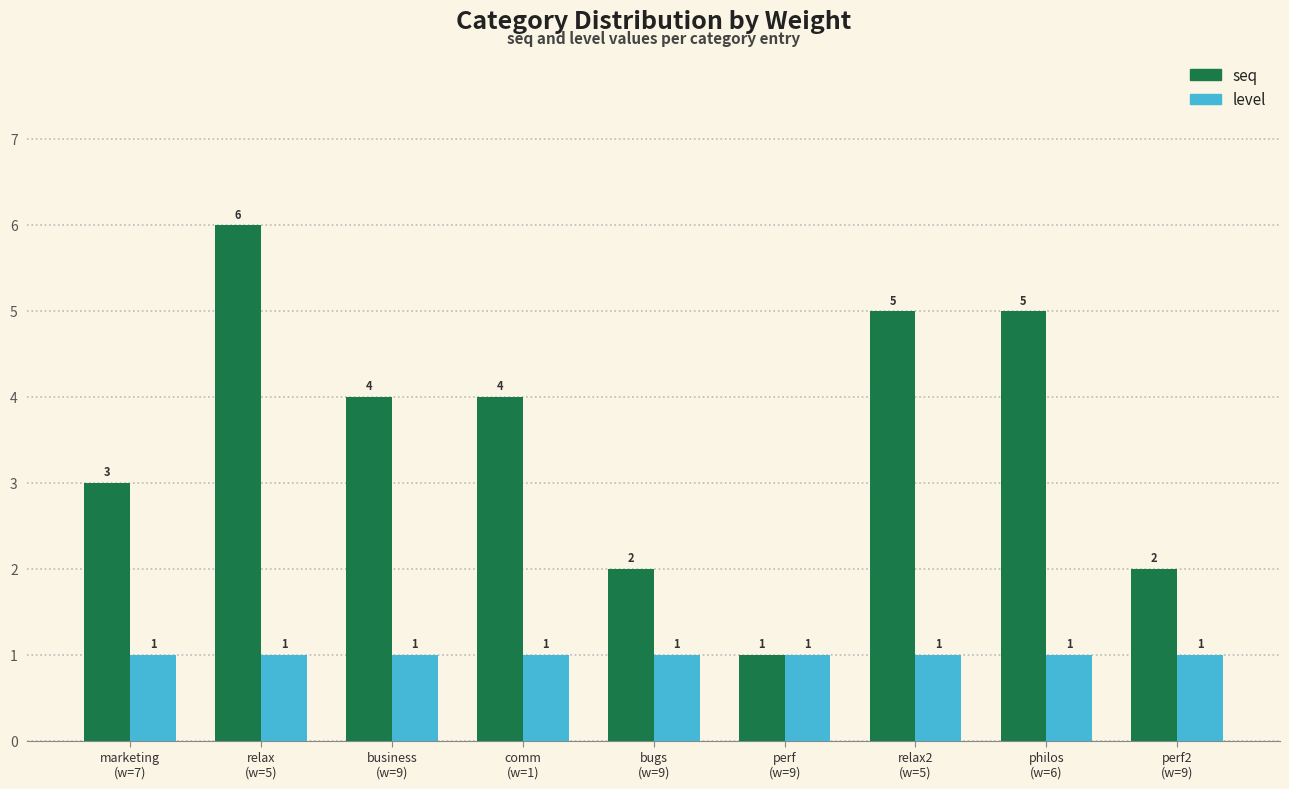

How many series are shown in this chart?

2